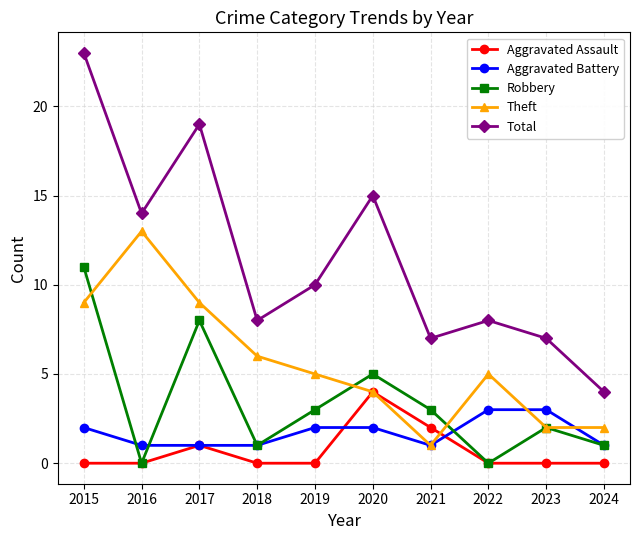

True or false: Aggravated Assault and Total cross at least once.

False